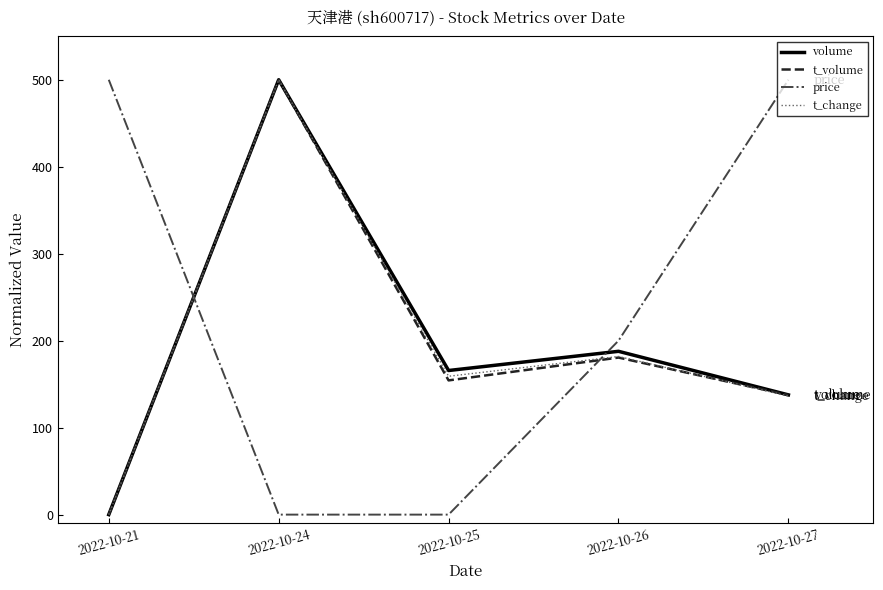

What is the difference between the maximum and minimum values in the volume series?

500.0